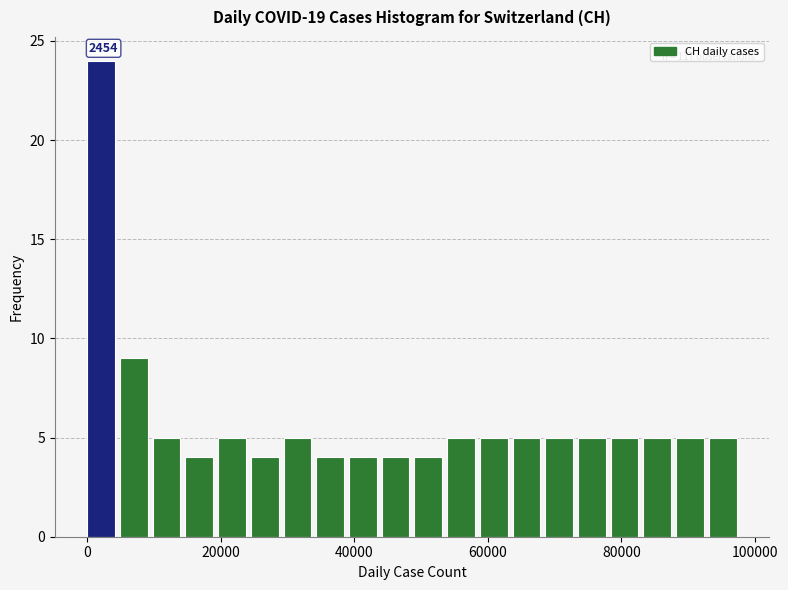

Read against the x-axis, roughly where is the centre of the tallest bar?

2000